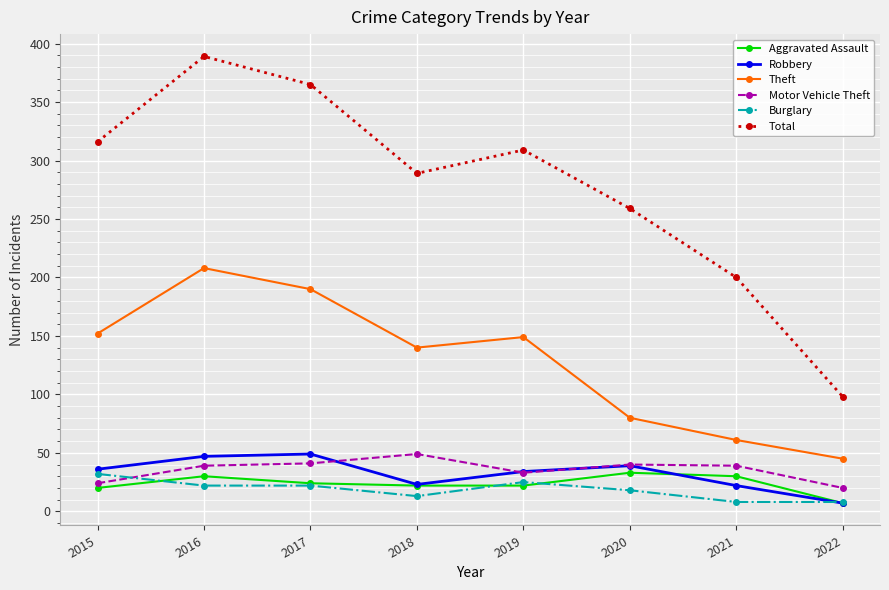

What is the greatest value displayed?

389